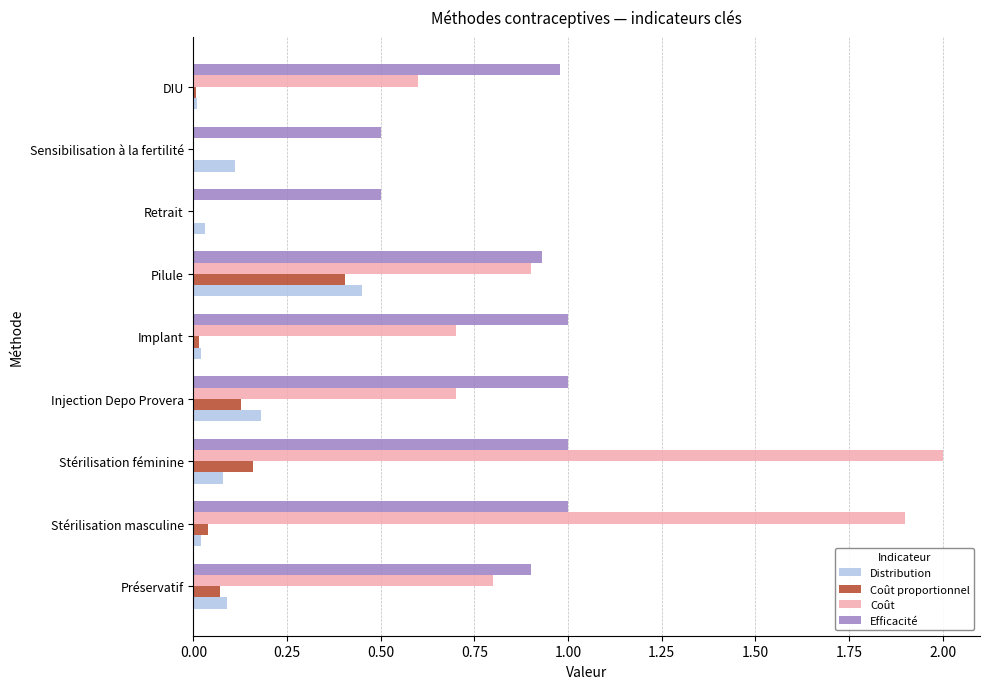

The Coût series shows 0.4 at Stérilisation féminine. True or false?

False